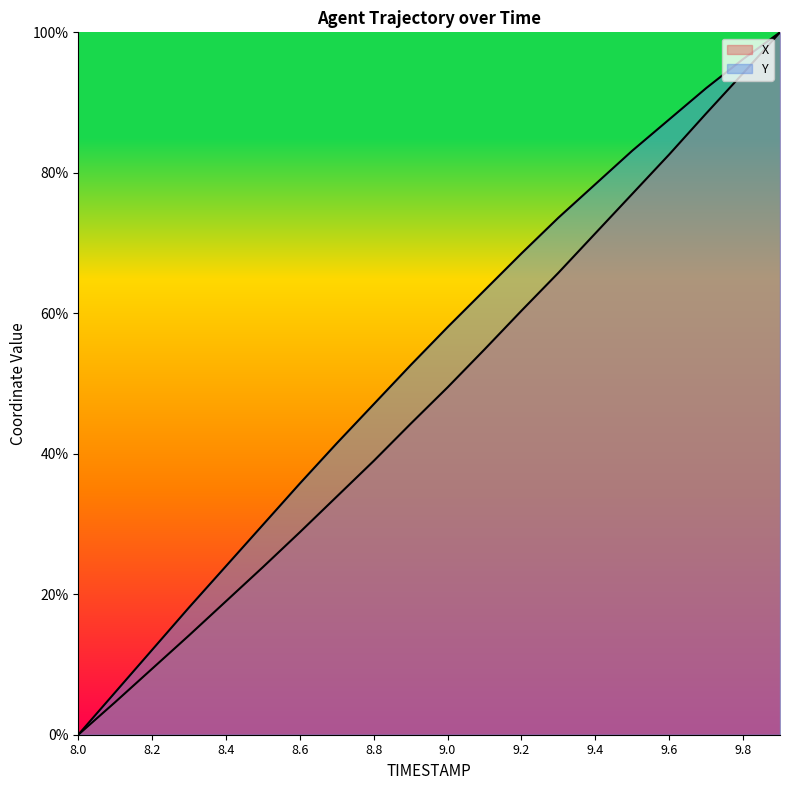

Where does the X series first go above 49?

9.0